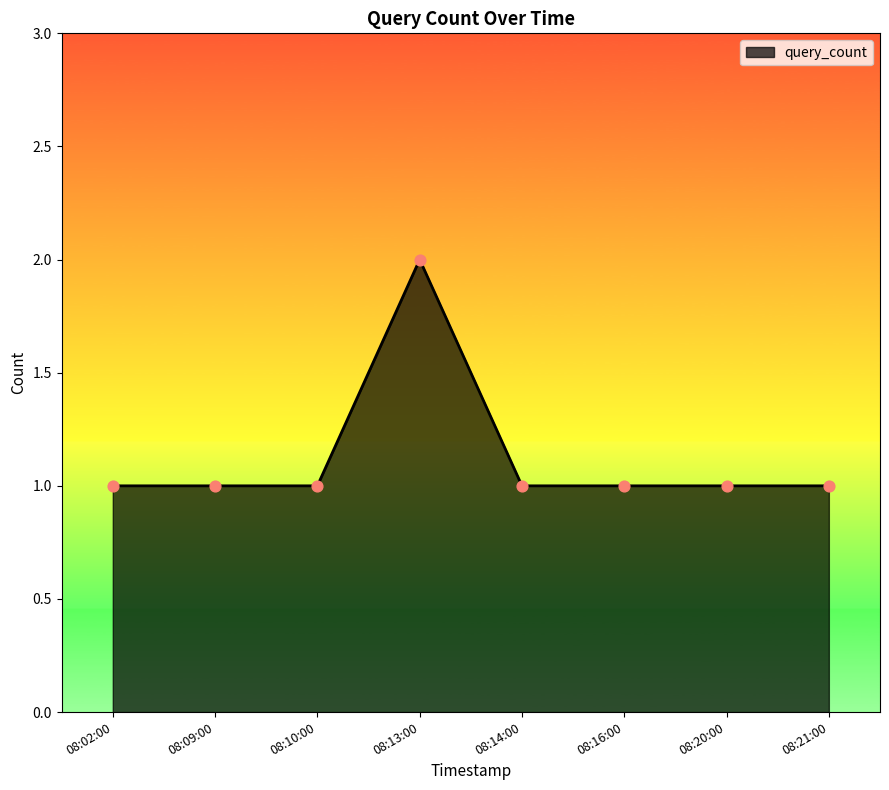

Between 08:13:00 and 08:14:00, which is larger?

08:13:00